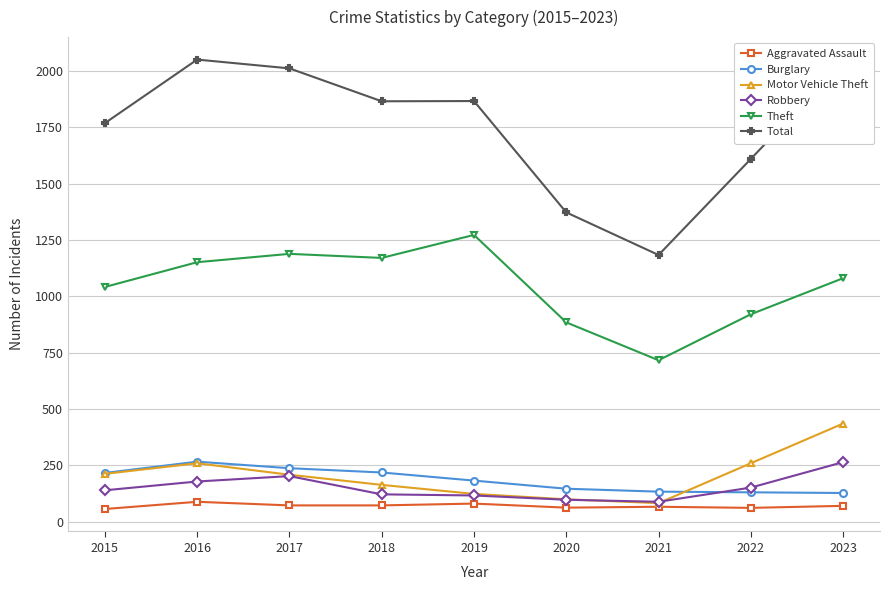

At which category does Motor Vehicle Theft reach its first local peak?

2016